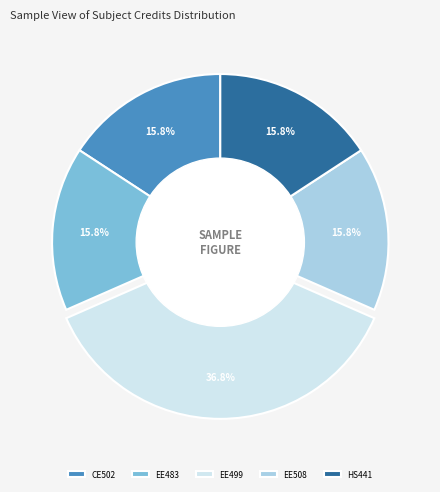

How much of the chart is everything except EE499?

63.2%